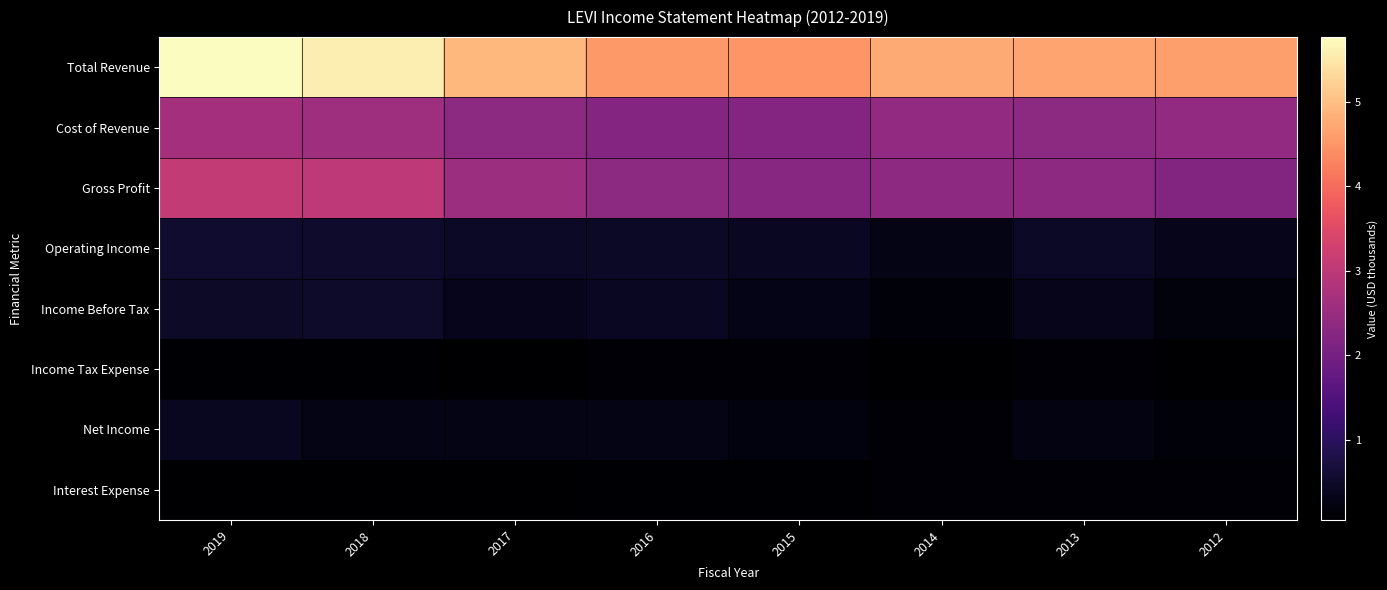

Reading right to left, list all the values displayed in this chart.

Total Revenue: 2012=4610200	2013=4681700	2014=4754000	2015=4494500	2016=4552700	2017=4904000	2018=5575400	2019=5763100
Cost of Revenue: 2012=2410900	2013=2331200	2014=2405600	2015=2225500	2016=2223700	2017=2341300	2018=2577500	2019=2661700
Gross Profit: 2012=2199300	2013=2350500	2014=2348400	2015=2269000	2016=2329000	2017=2562700	2018=2998000	2019=3101400
Operating Income: 2012=325800	2013=464800	2014=293500	2015=417000	2016=462200	2017=457300	2018=540400	2019=541800
Income Before Tax: 2012=195900	2013=322600	2014=153900	2015=310400	2016=407300	2017=348800	2018=500000	2019=477600
Income Tax Expense: 2012=54900	2013=94500	2014=49500	2015=100500	2016=116100	2017=64200	2018=81700	2019=82600
Net Income: 2012=143900	2013=229200	2014=106100	2015=209400	2016=291100	2017=281400	2018=283100	2019=394600
Interest Expense: 2012=134700	2013=129000	2014=117600	2015=81200	2016=73200	2017=68600	2018=55300	2019=66200